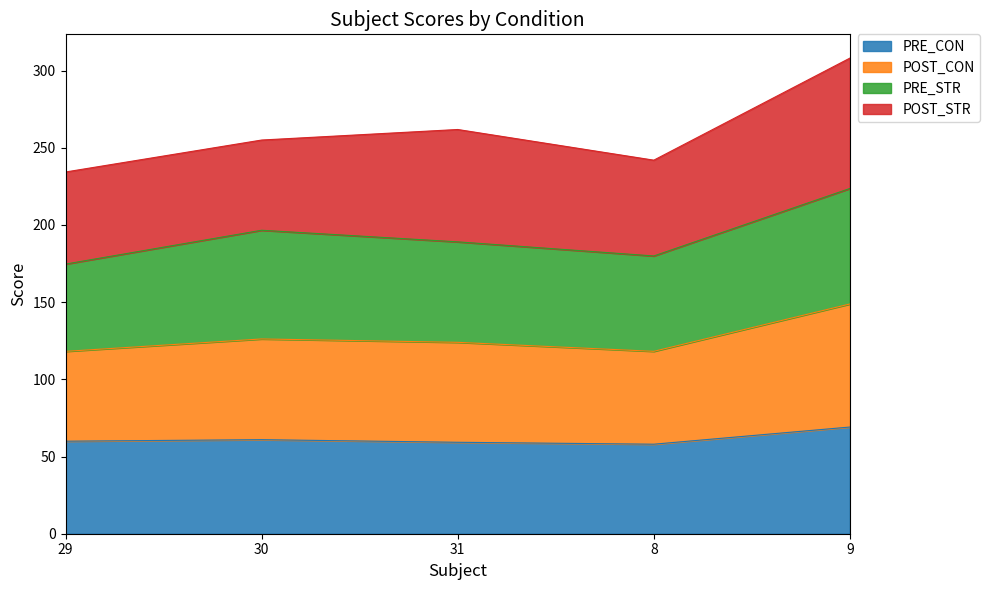

Is it true that PRE_CON equals 58.0 at 8?

True